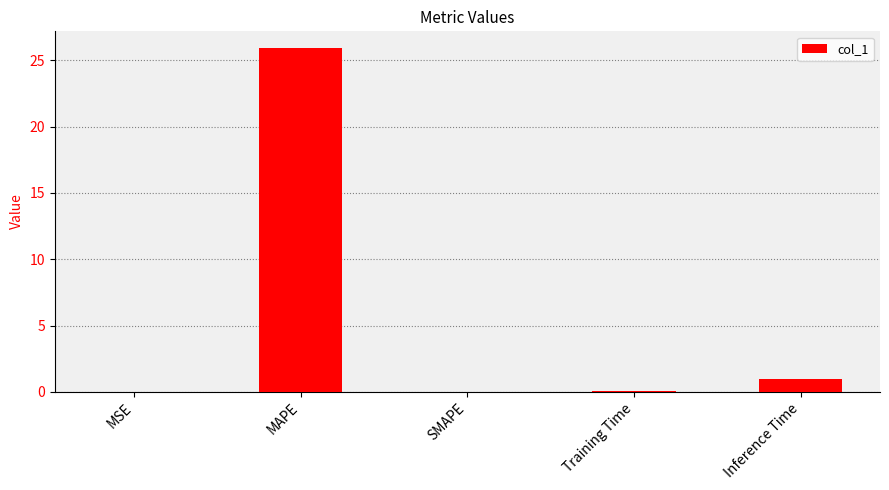

The value at SMAPE is 0.0. True or false?

True